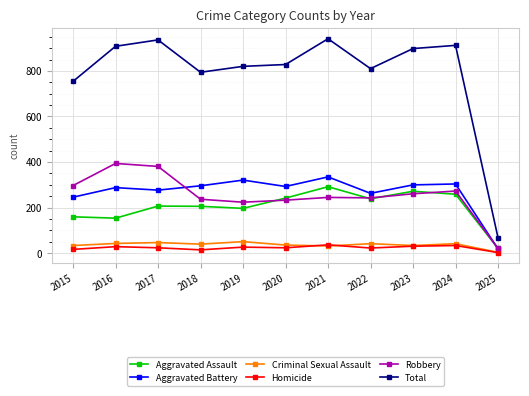

At how many categories does at least one series exceed 773?

9